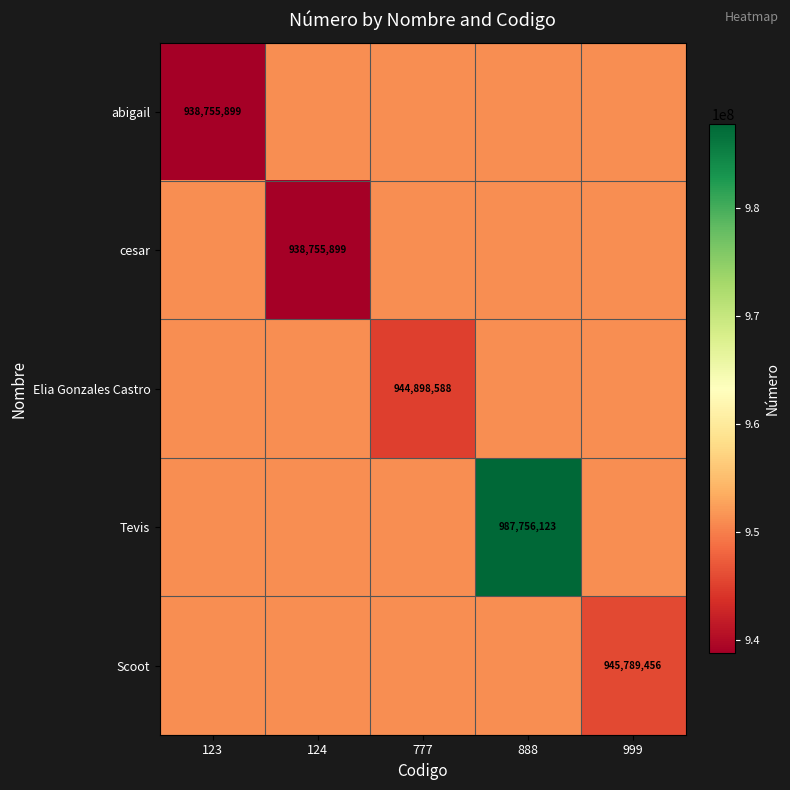

True or false: abigail has a value of 938755899 at 123.

True